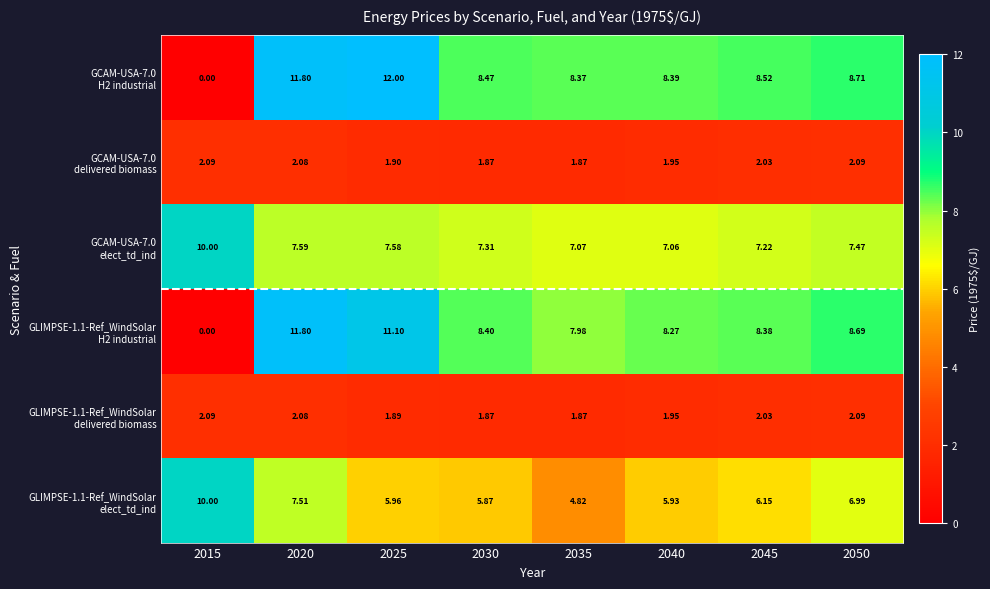

Which series has the largest range (max minus min)?

GCAM-USA-7.0 H2 industrial